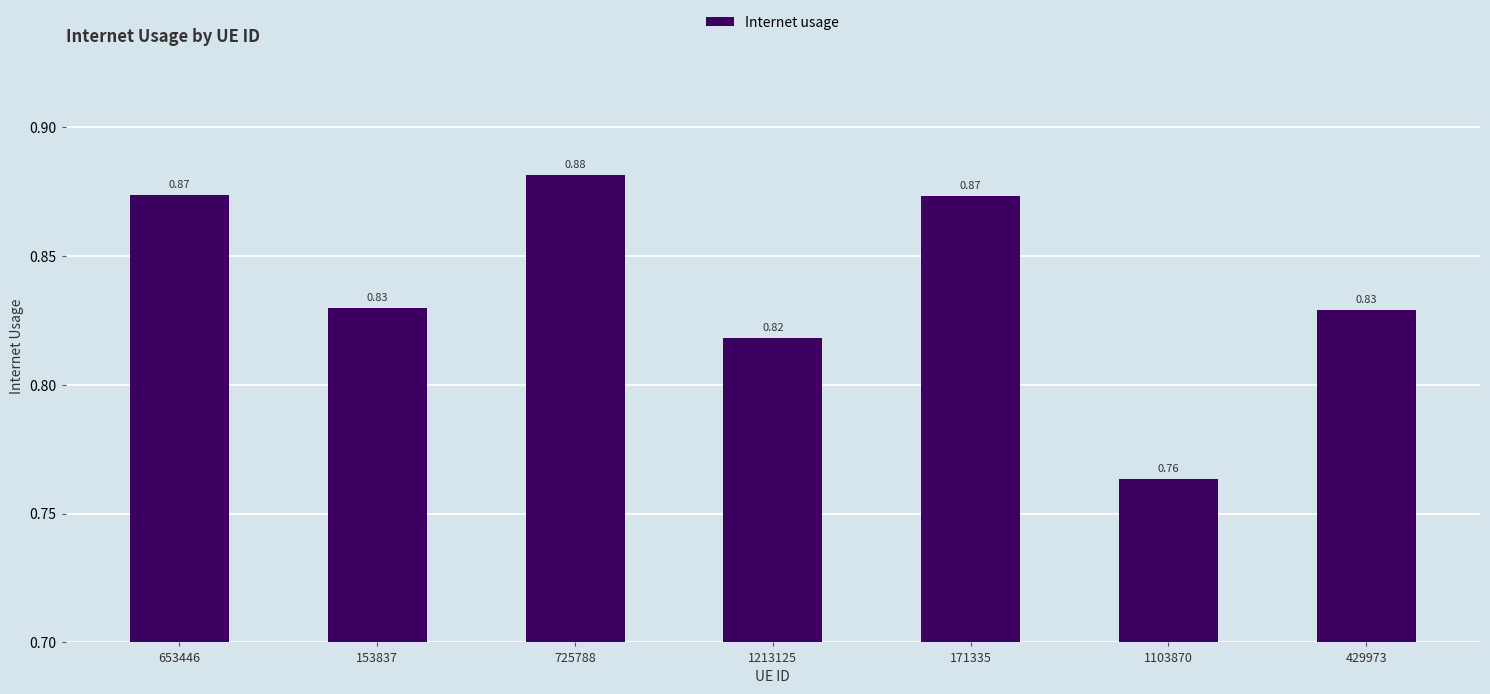

Where is the data nearest to the value 0?

1103870